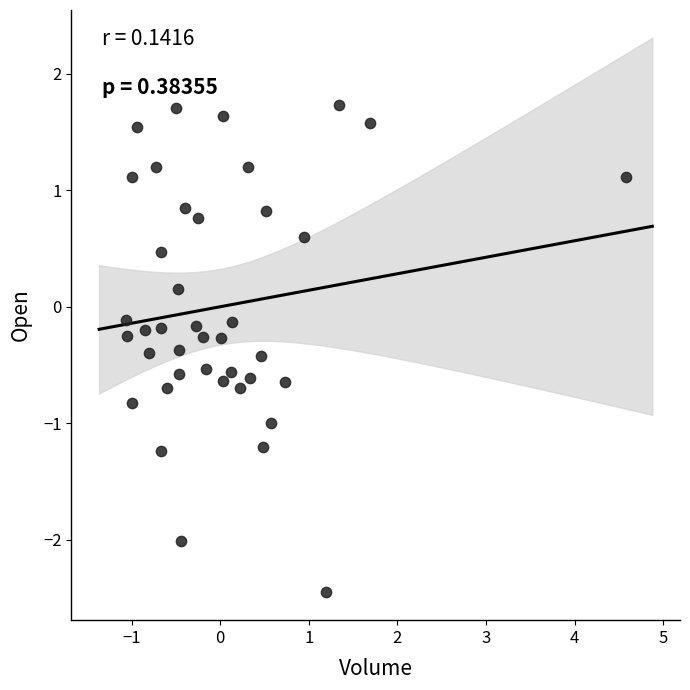

What is the range of X values (max minus min)?

5.6